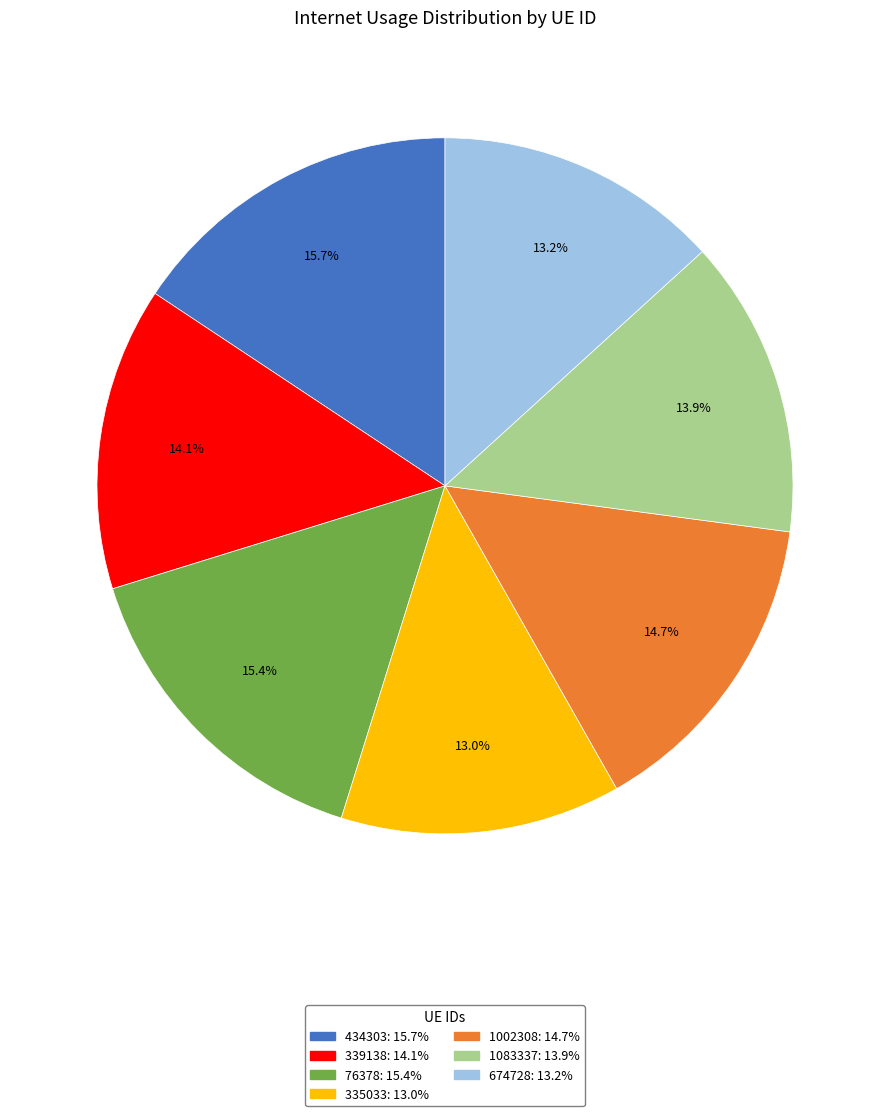

True or false: 339138 accounts for 14% of the total.

True